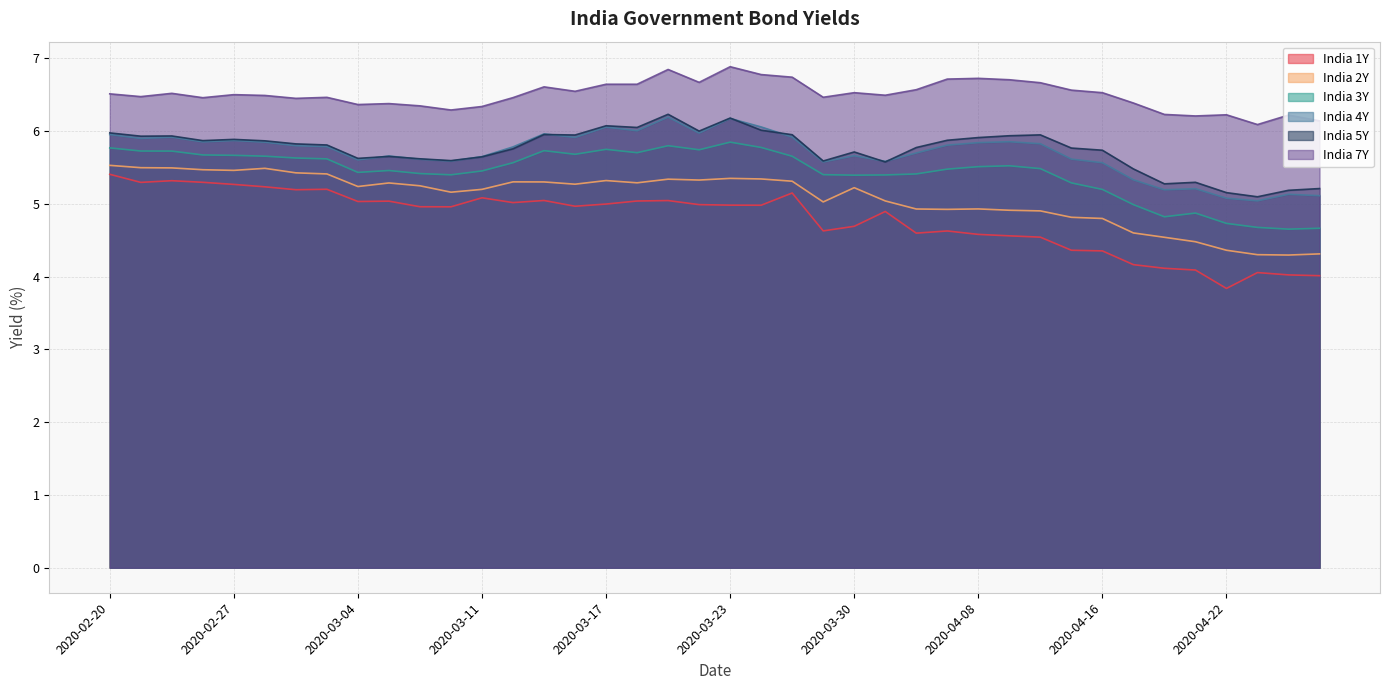

What is the maximum value for India 3Y?

5.8